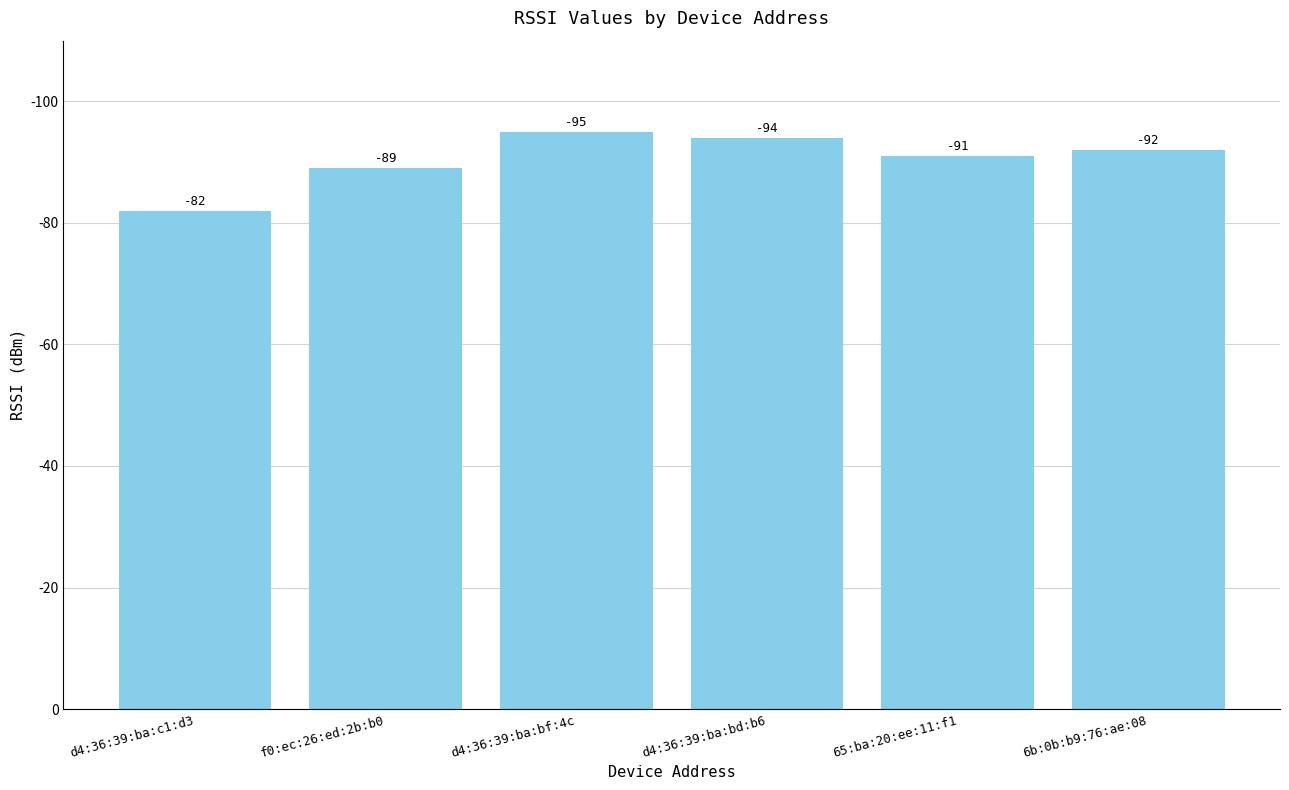

At which label is the value closest to 88?

f0:ec:26:ed:2b:b0